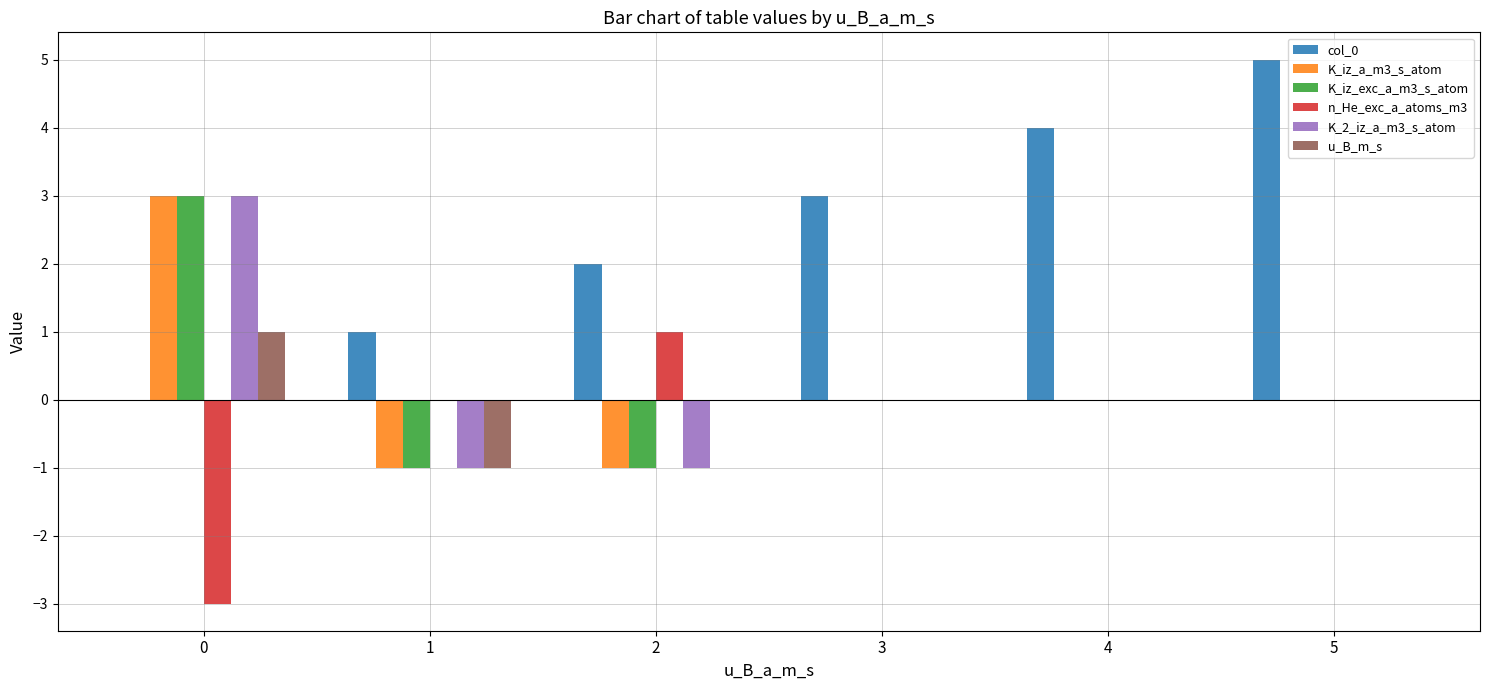

Which series has the largest total across all categories?

col_0